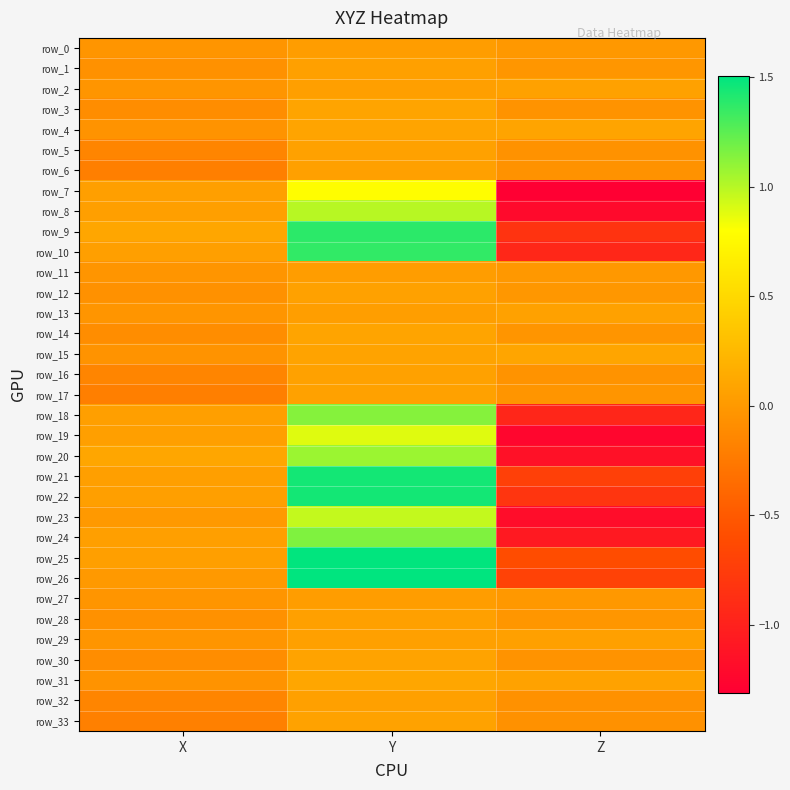

Is the value of row_13 at X greater than the value of row_5 at X?

Yes